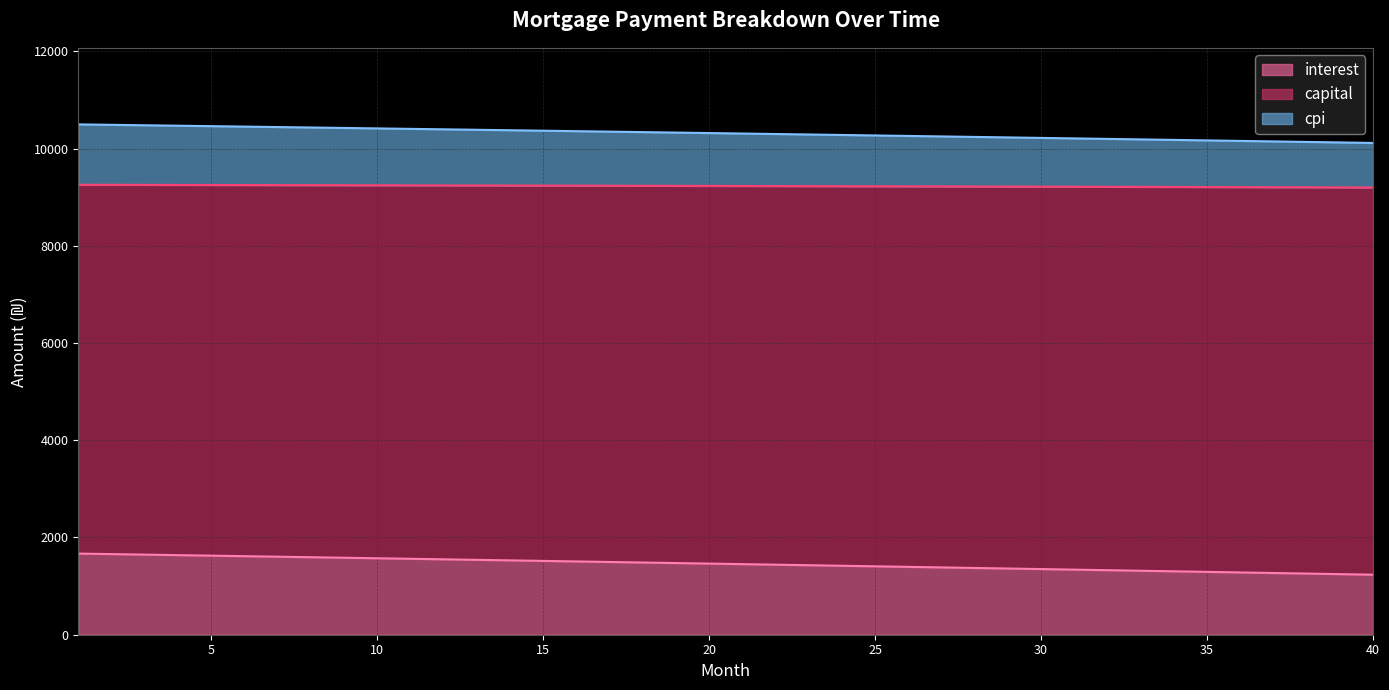

What is the difference between the second highest and second lowest values in the interest series?

412.1